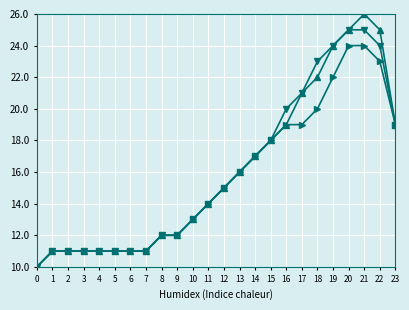

At which category is the sum across all series the highest?

21